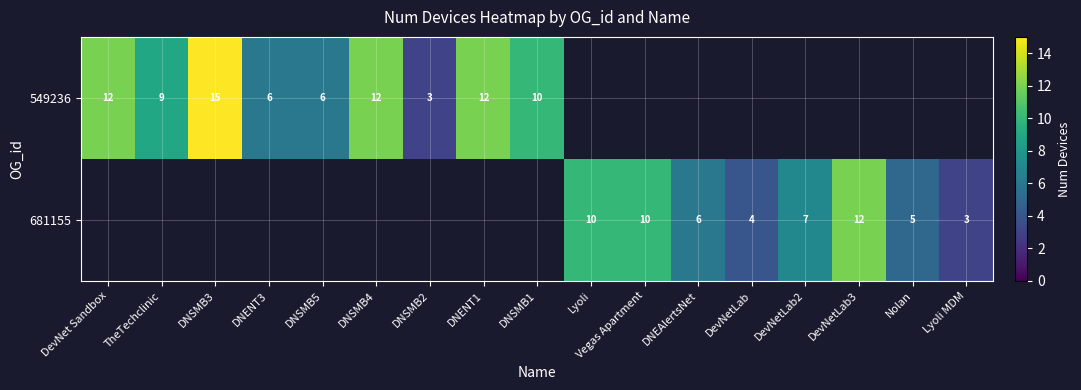

The 681155 series shows 10 at Vegas Apartment. True or false?

True